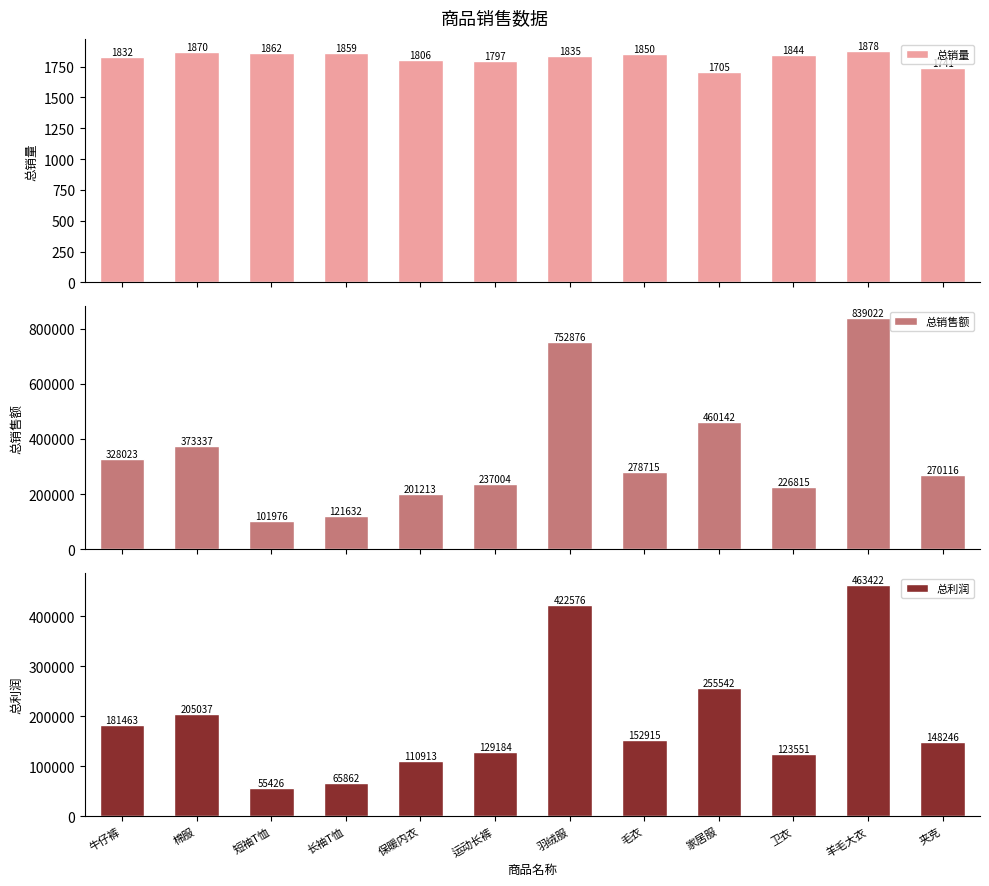

What is the difference between the second highest and minimum values in the 总销量 series?

165